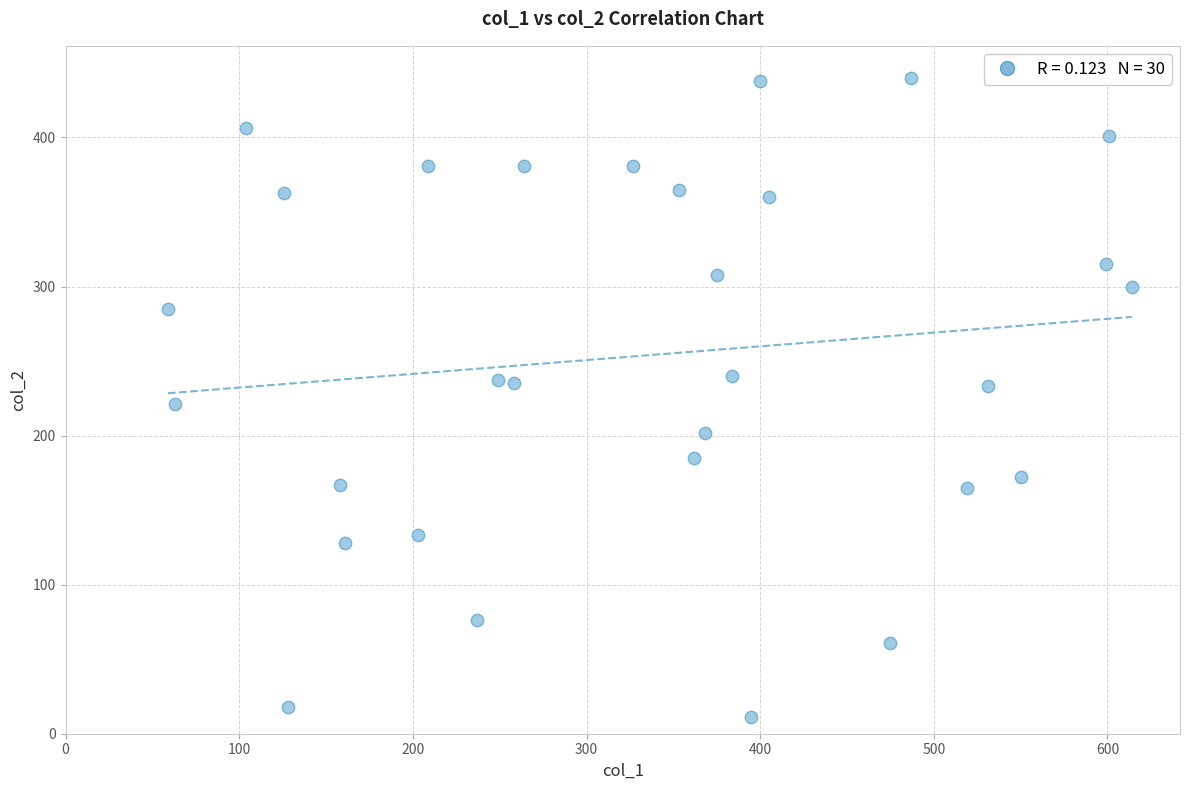

What is the range of Y values (max minus min)?

429